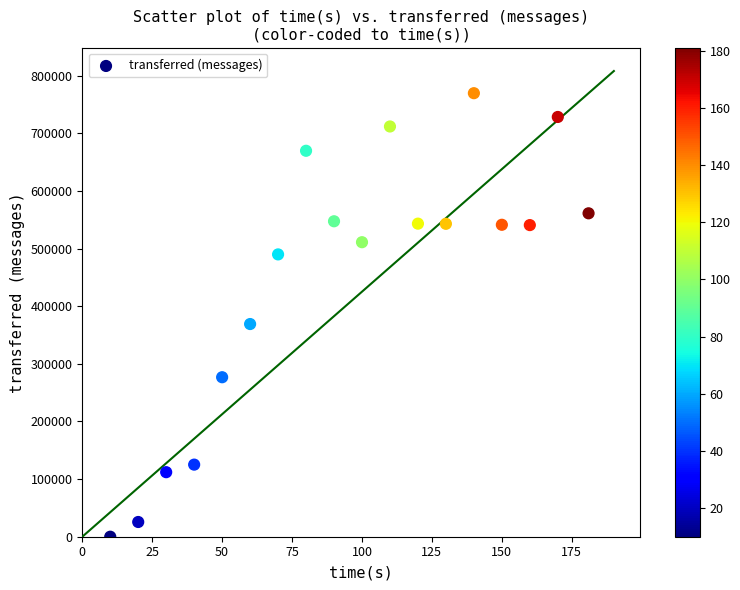

What is the range of X values (max minus min)?

171